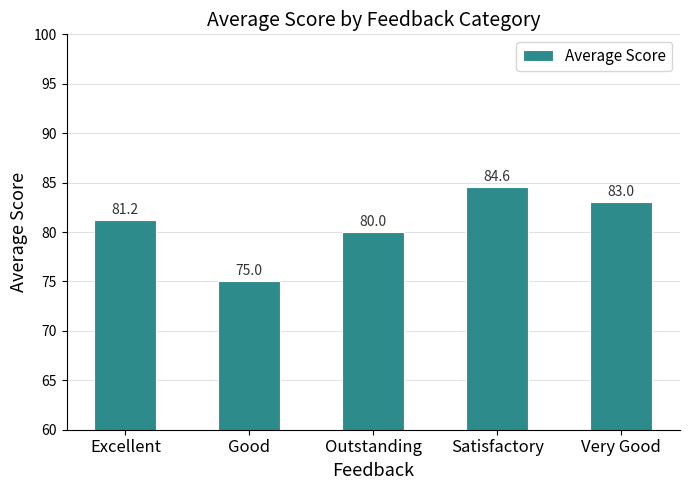

The value at Very Good is 83.0. True or false?

True